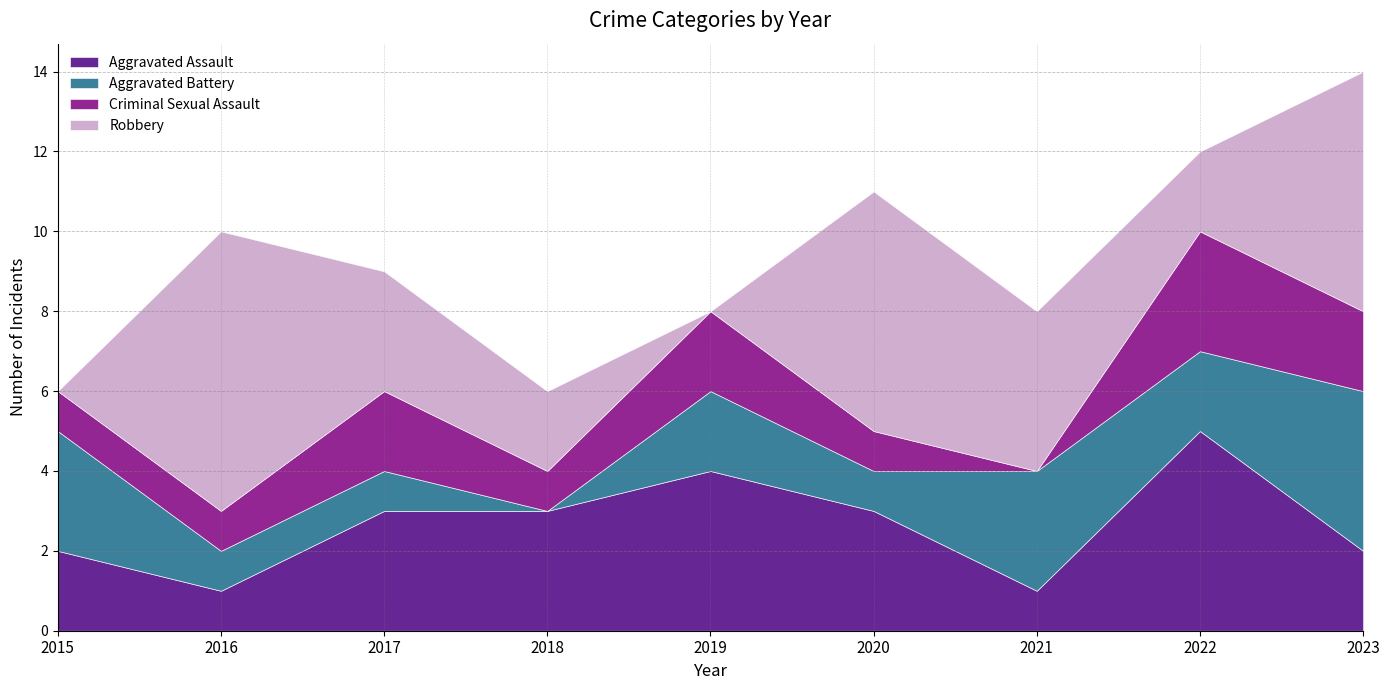

The value of Aggravated Assault at 2020 is 3. True or false?

True